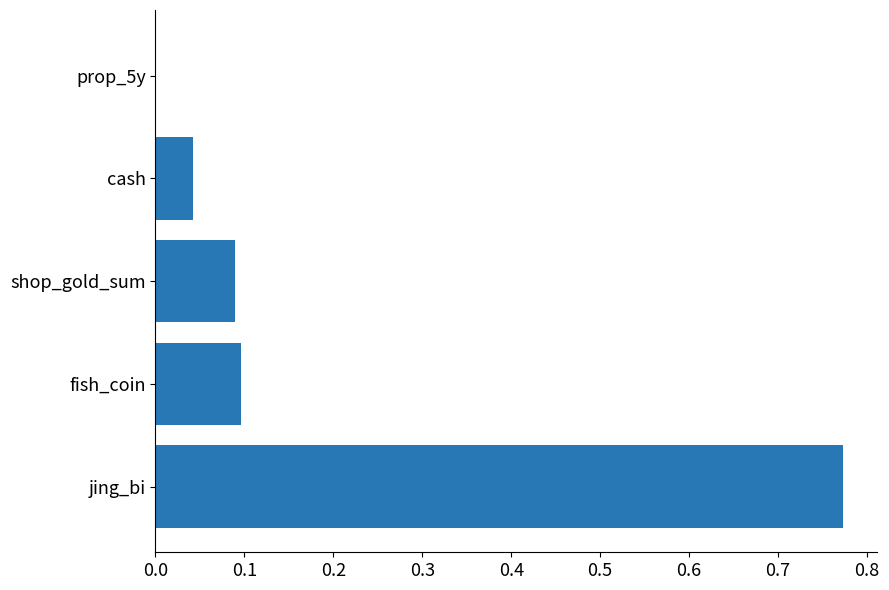

What is the sum of all values?

1.0